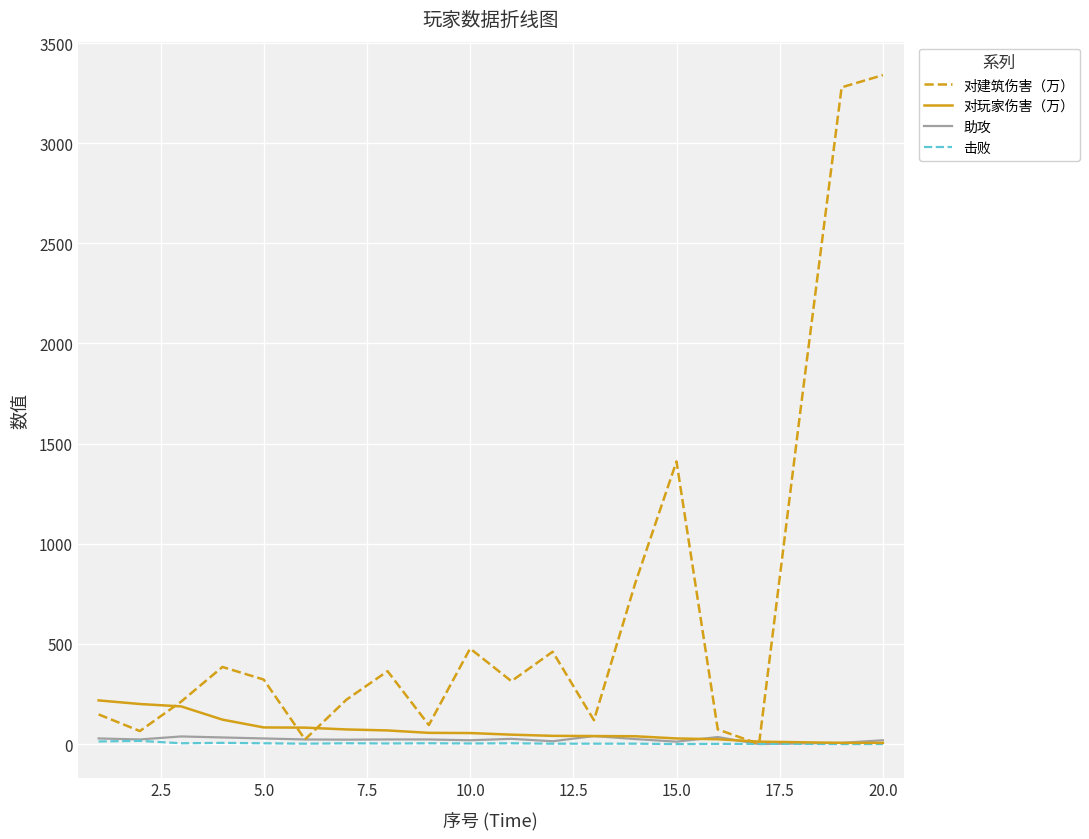

Which series has the largest total across all categories?

对建筑伤害（万）